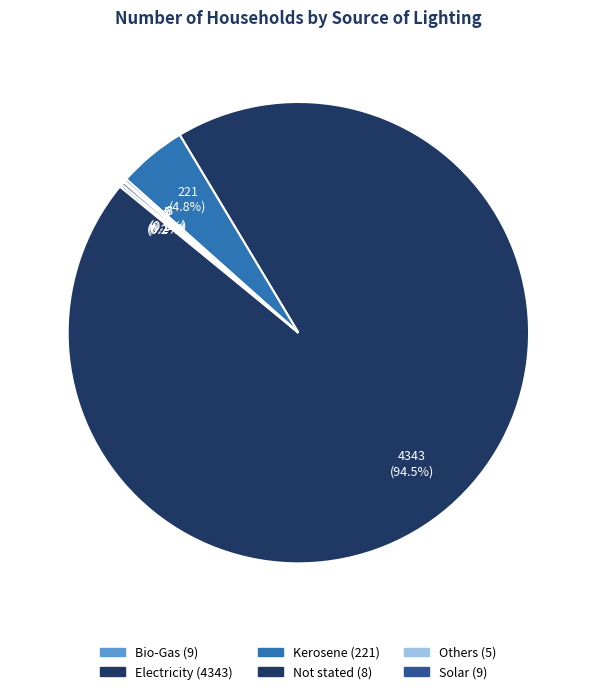

To the nearest percent, what is the average slice percentage?

17%